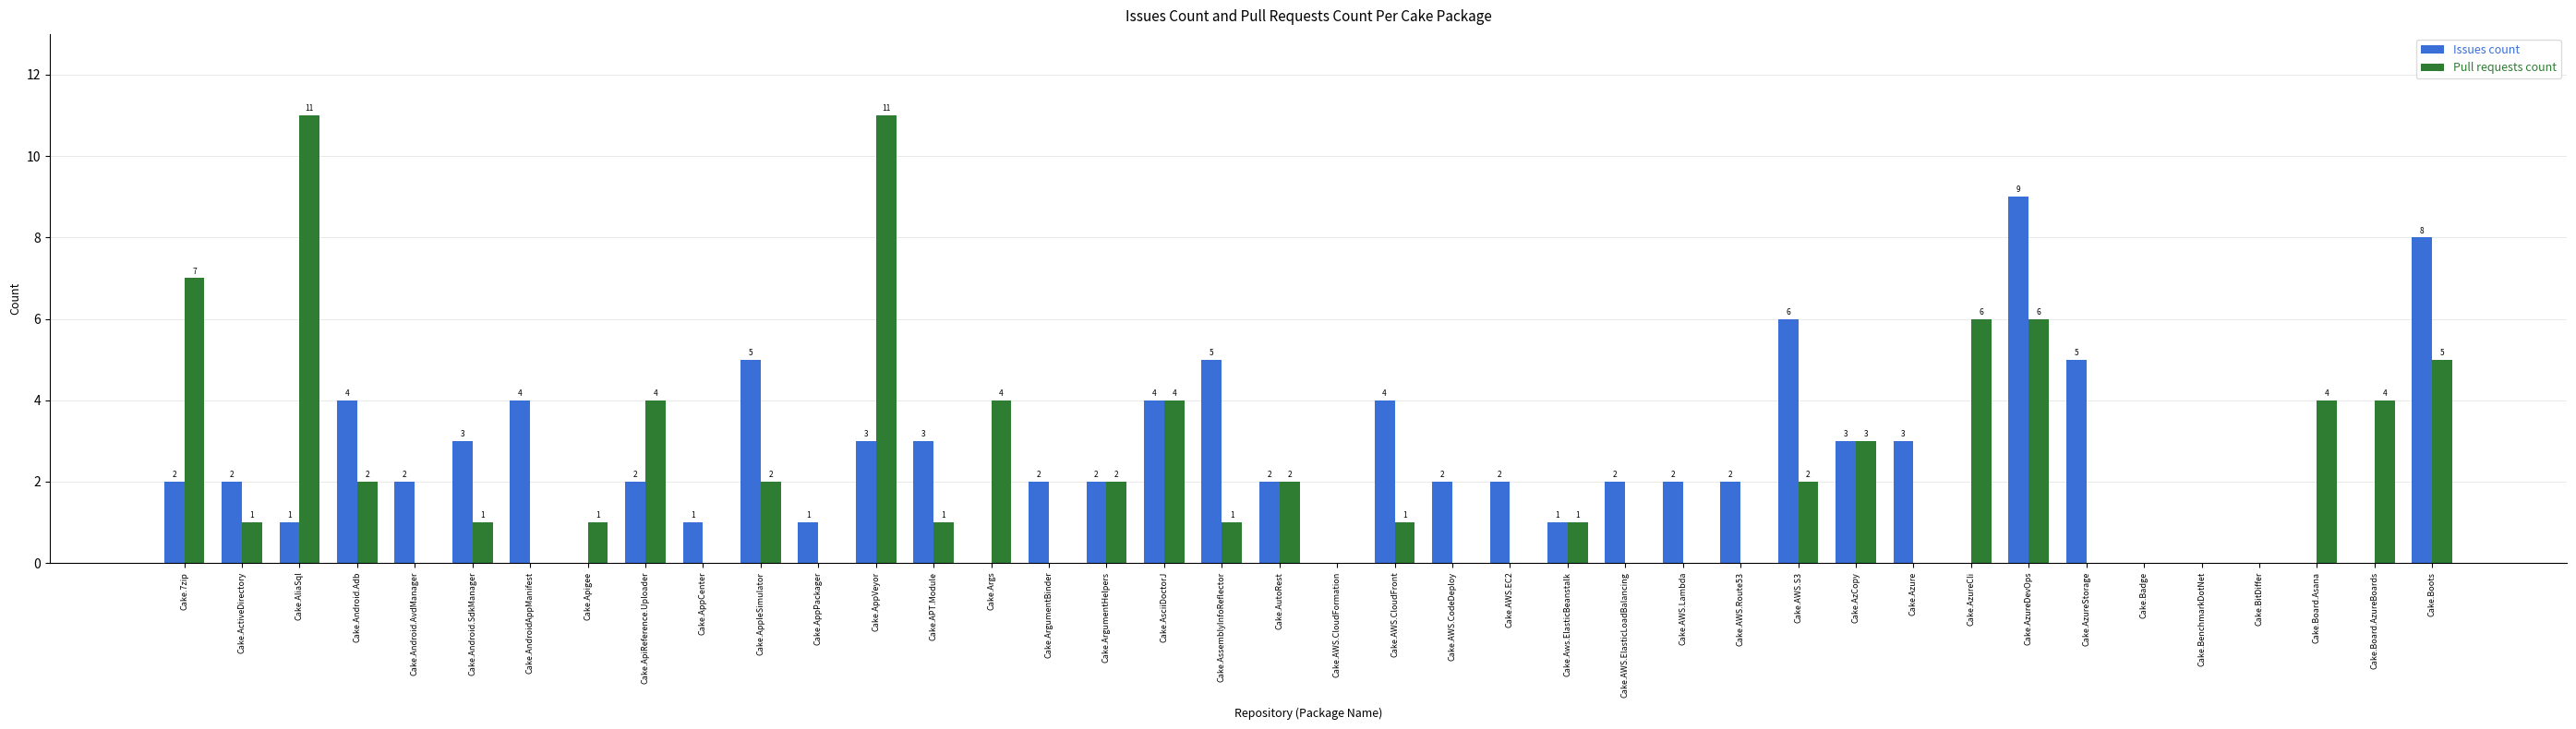

The Issues count series shows 5 at Cake.AppleSimulator. True or false?

True